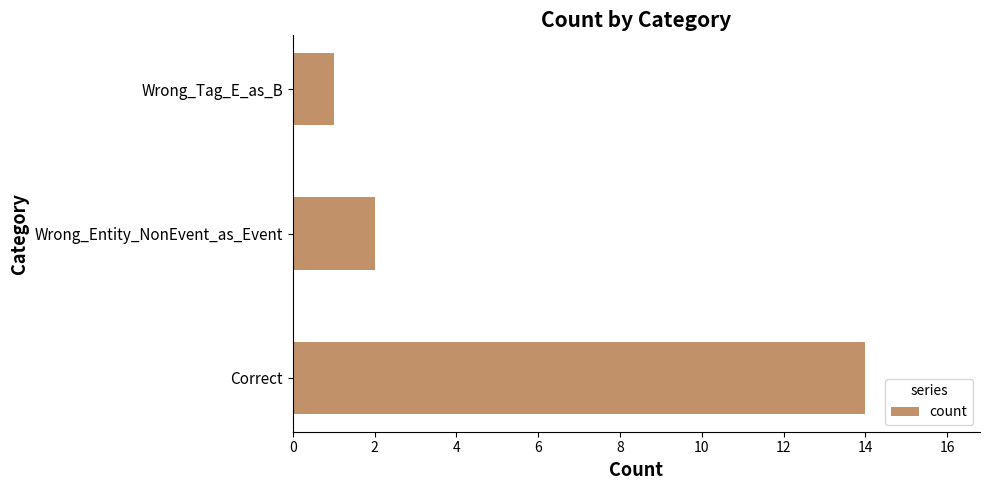

At which category does the chart reach its minimum across all series?

Wrong_Tag_E_as_B